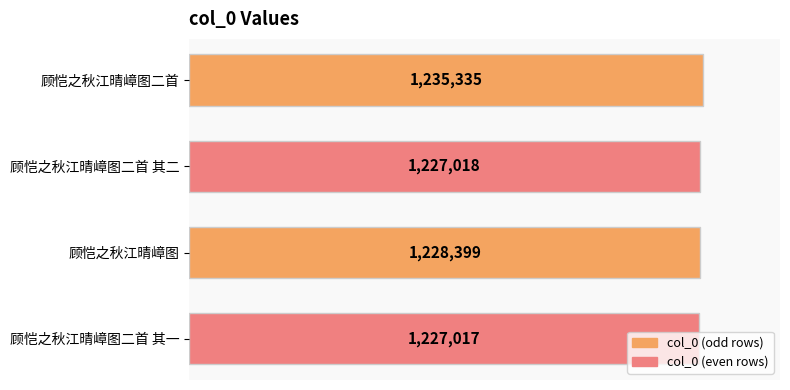

What is the sum of all values?

4917769